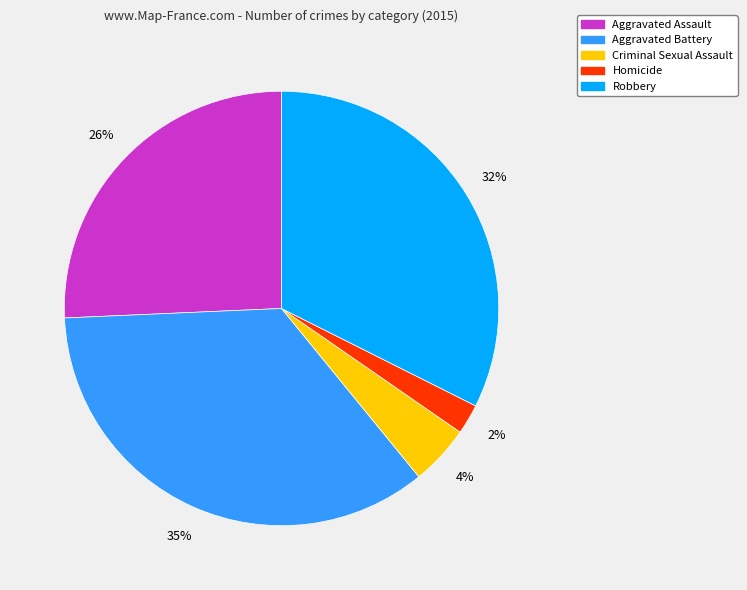

Is there a majority slice in this chart?

No